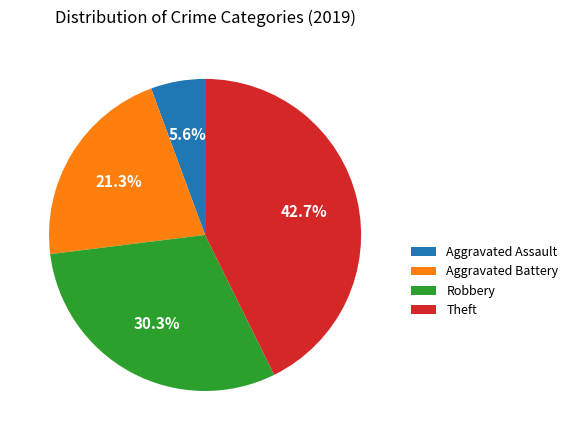

The Robbery slice represents 17% of the pie. True or false?

False